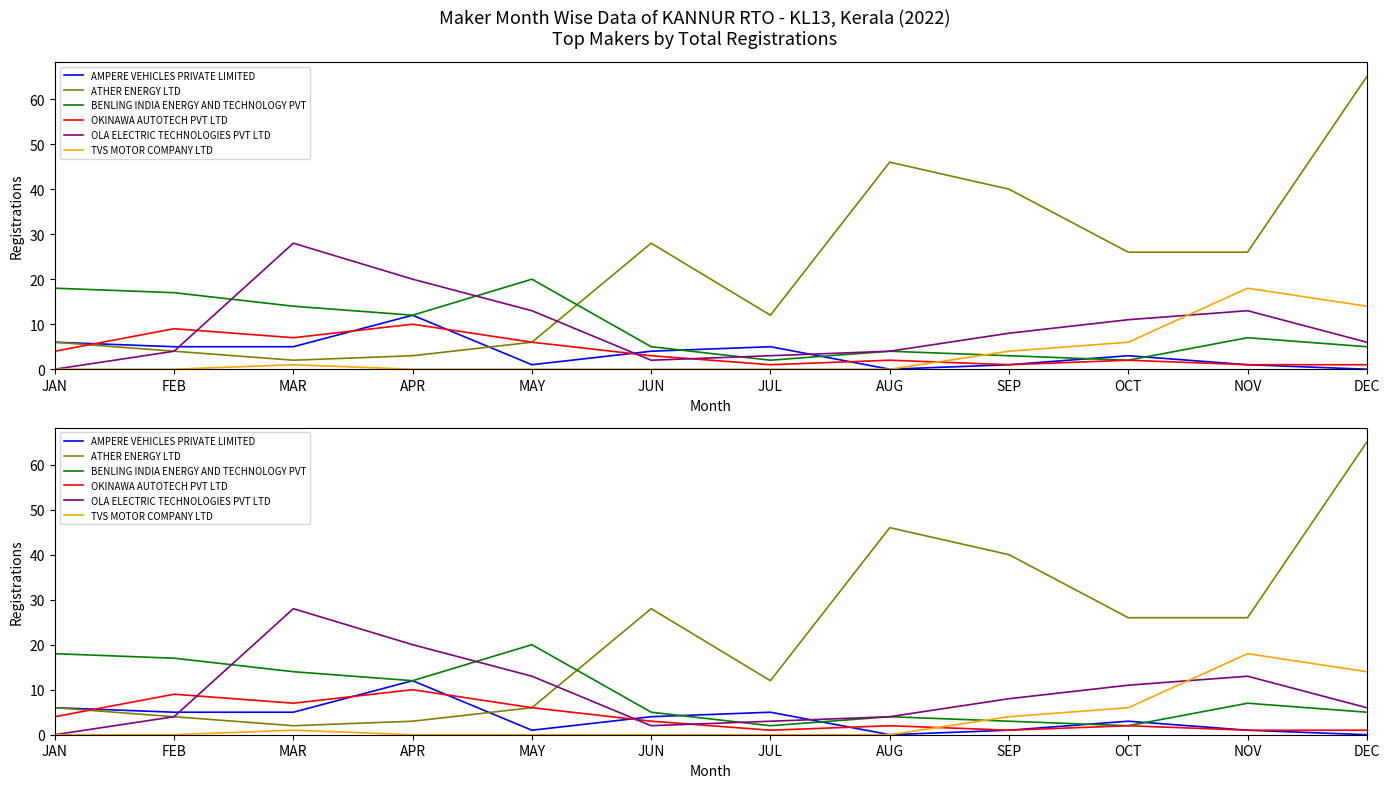

Between which two adjacent categories do BENLING INDIA ENERGY AND TECHNOLOGY PVT and OLA ELECTRIC TECHNOLOGIES PVT LTD first intersect?

FEB and MAR